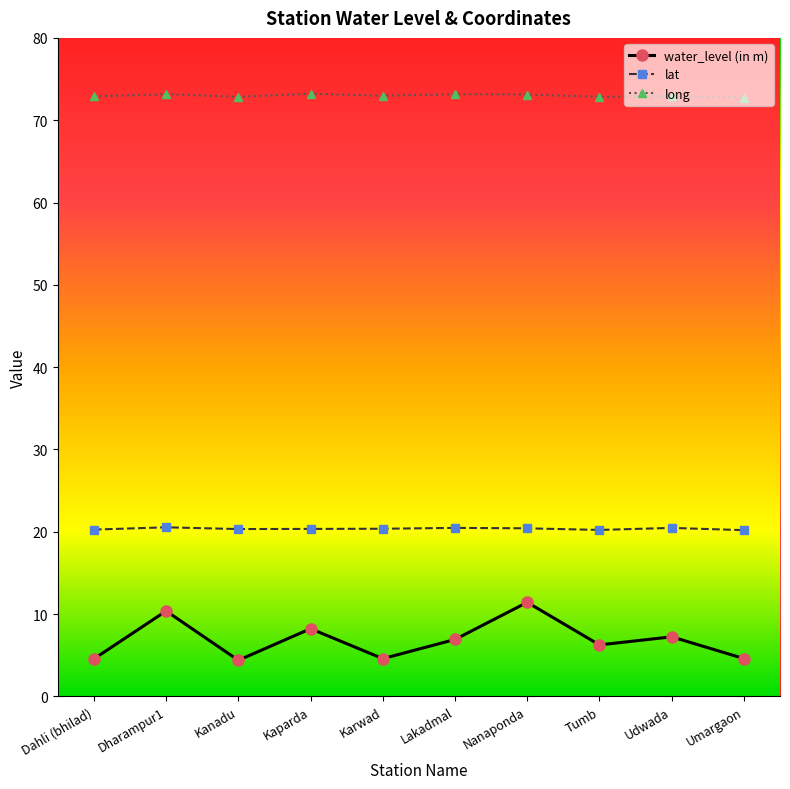

The lat series shows 14.2 at Kaparda. True or false?

False